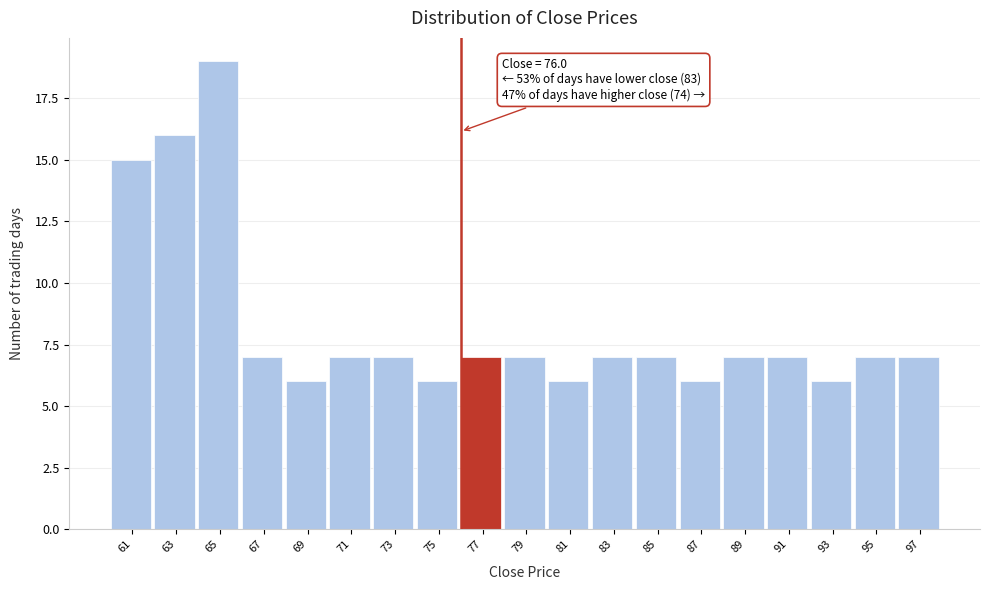

Over which range of the x-axis is the bar tallest?

64 to 66